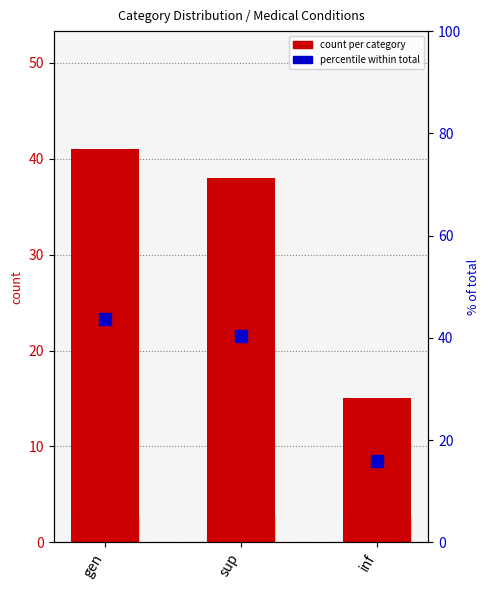

Where does the percentile within total series first go above 40?

gen